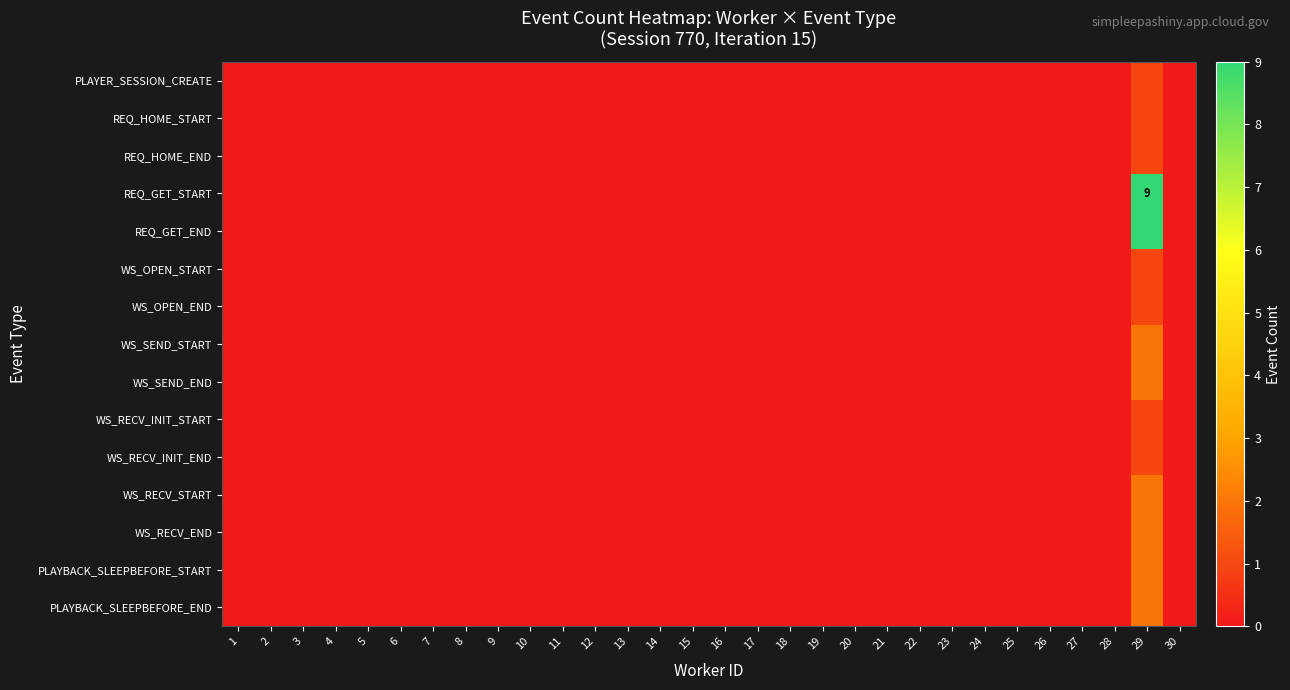

What is the difference between the maximum and minimum values in the PLAYBACK_SLEEPBEFORE_END series?

2